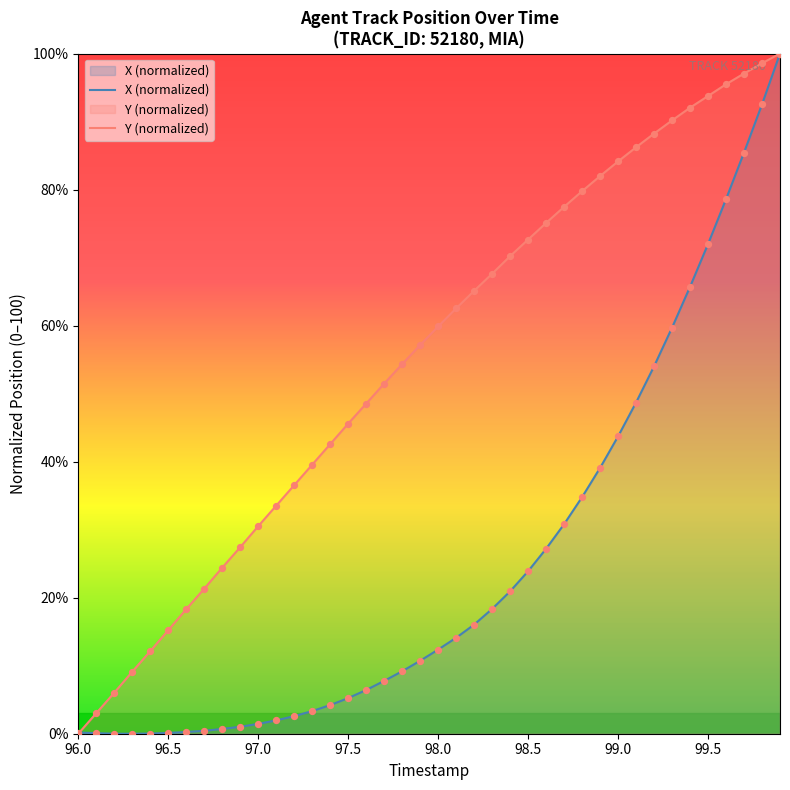

What is the greatest value displayed?

100.0